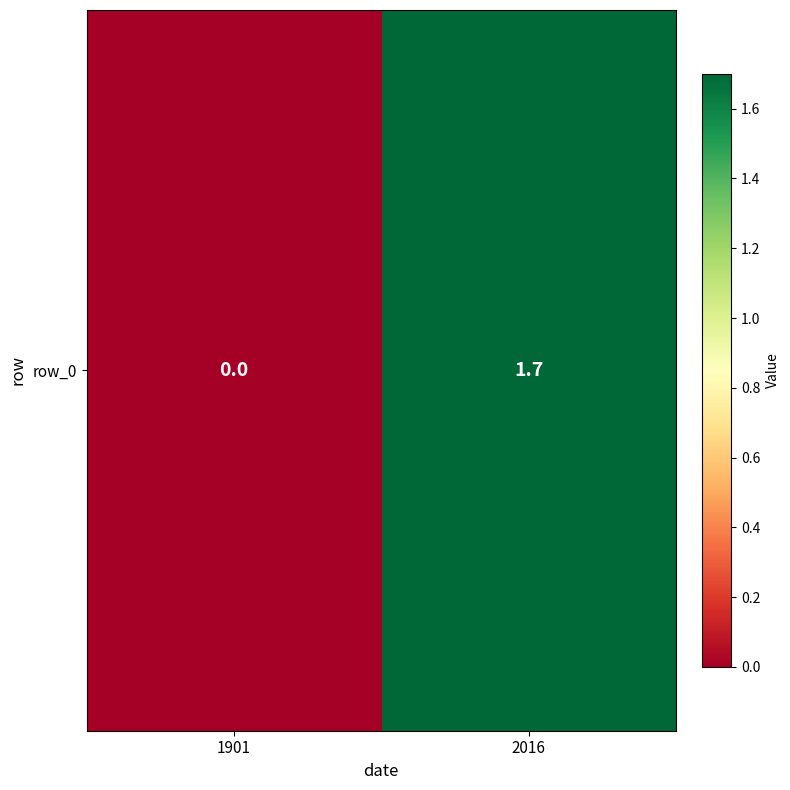

What is the average value?

0.8